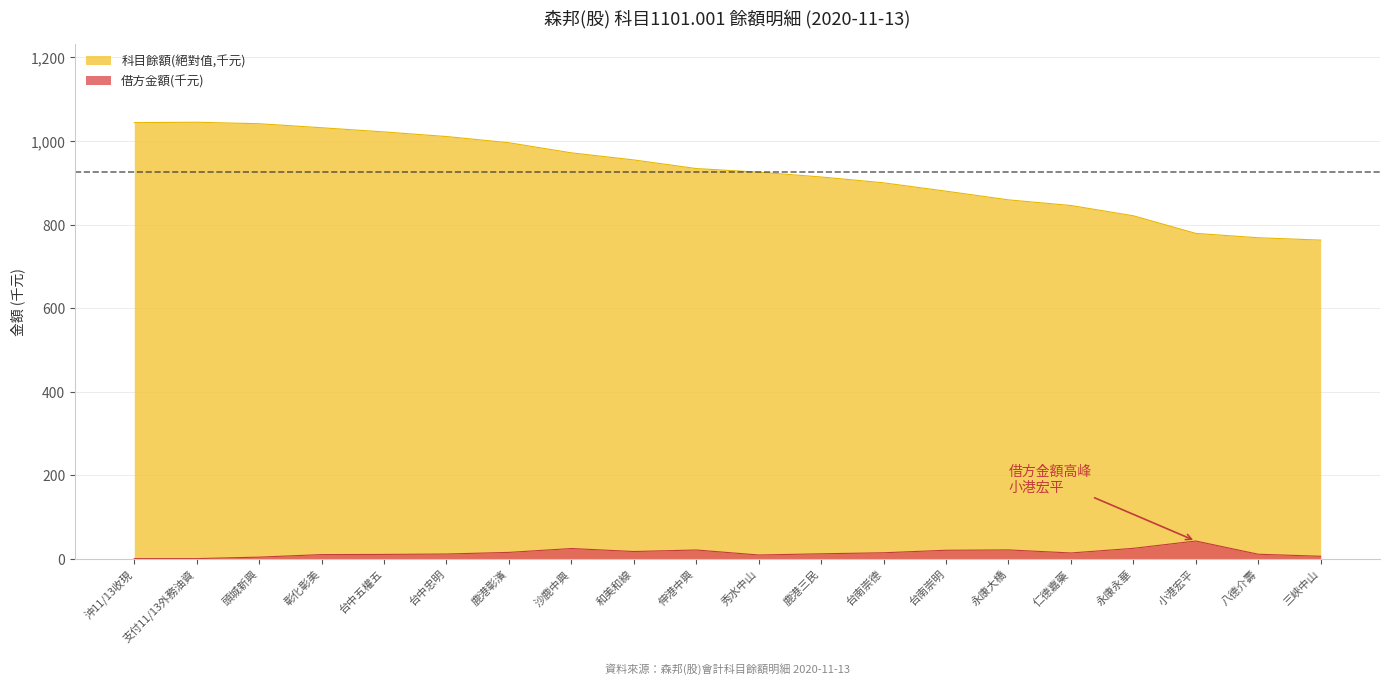

How many interior local peaks does the 借方金額 series have?

4